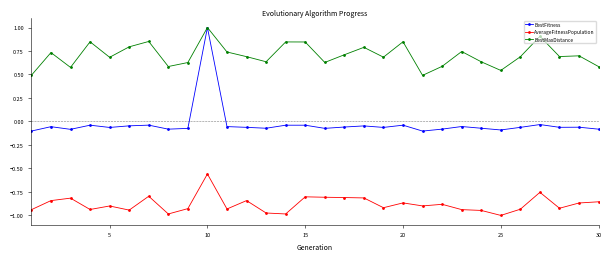

What is the maximum value shown in the chart?

1.0